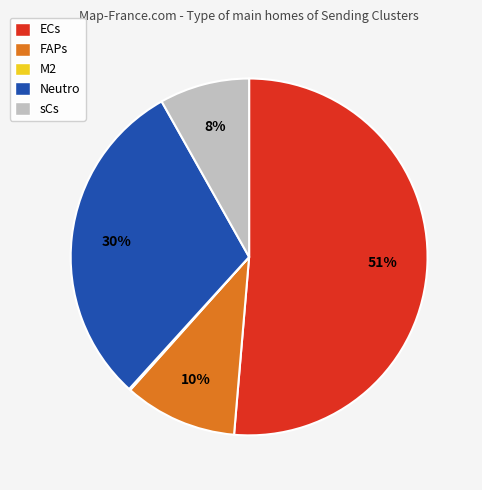

The sCs slice represents 8% of the pie. True or false?

True